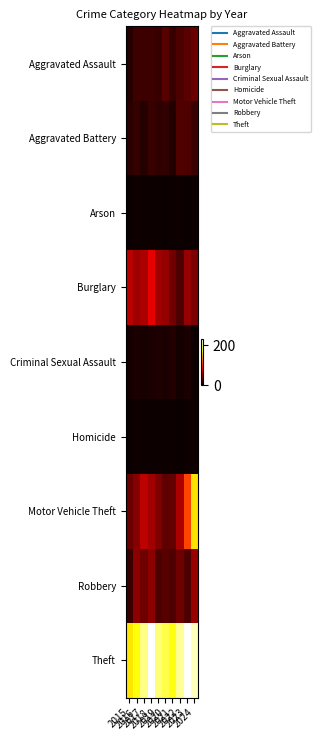

What is the total value across all series at 2018?

453